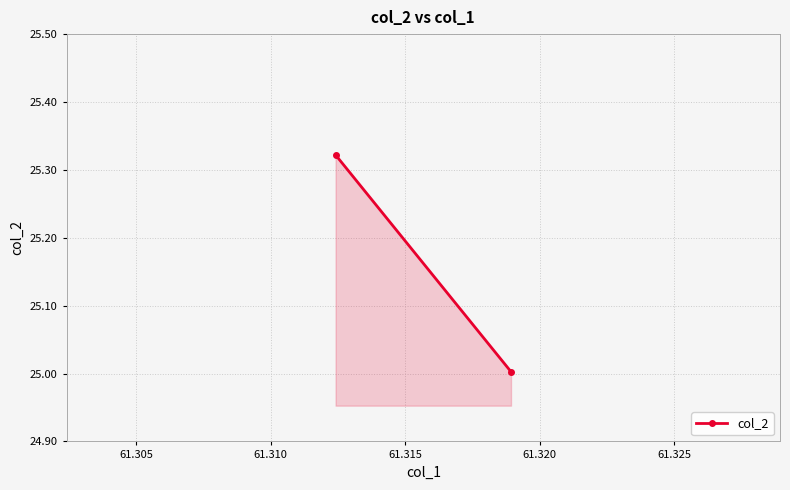

What is the difference between the maximum and minimum values?

0.3